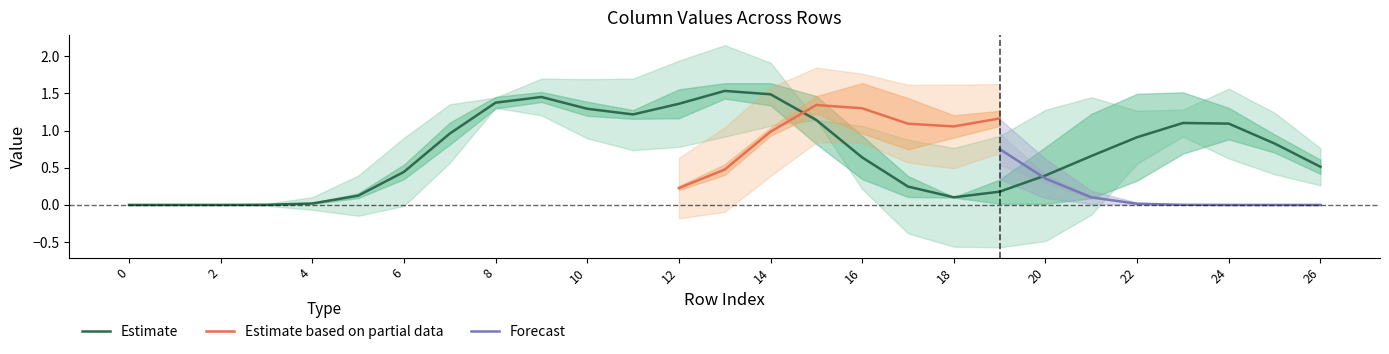

True or false: Estimate has a value of 1.9 at 24.

False